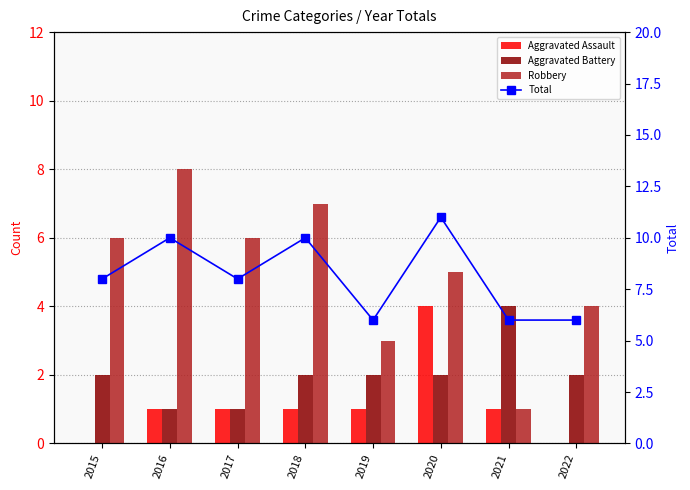

Are the bars grouped side by side (vs. stacked)?

Yes